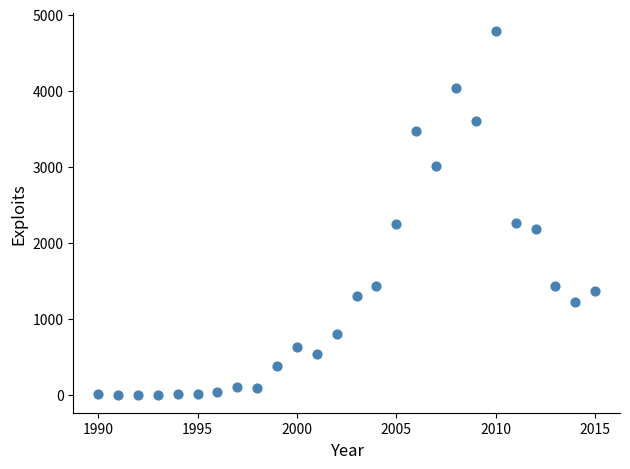

What is the range of Y values (max minus min)?

4779